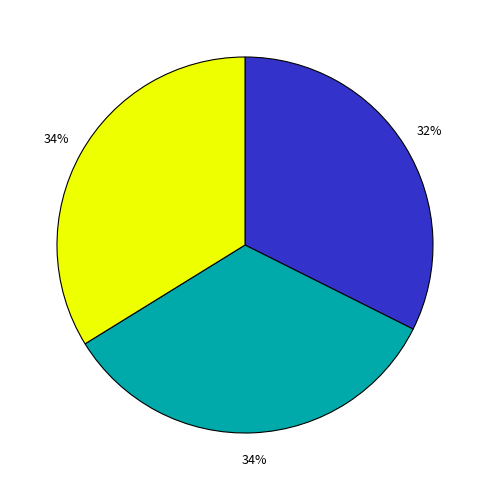

To the nearest percent, what is the average slice percentage?

33%